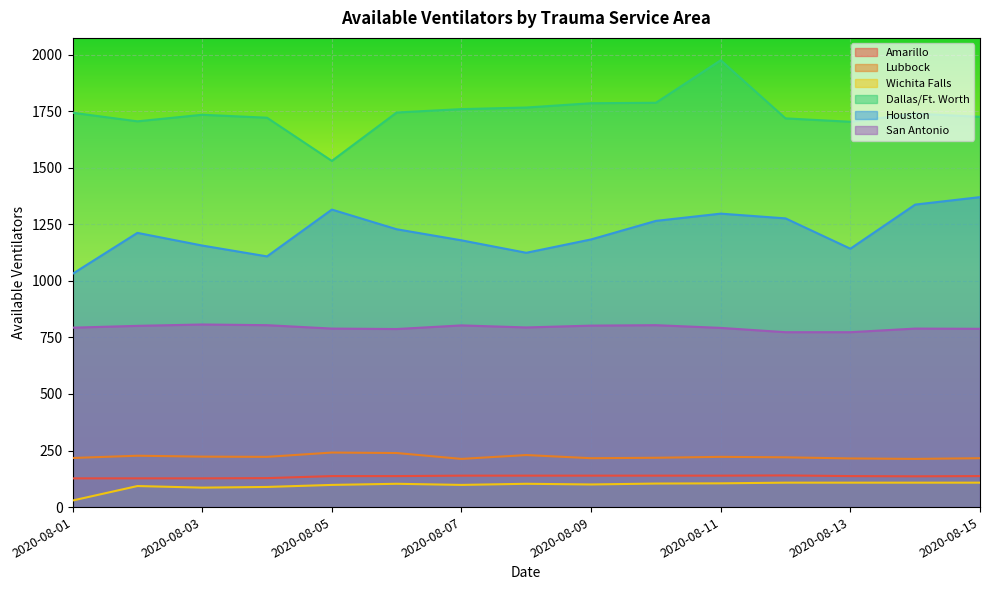

How many data points does each series have?

15